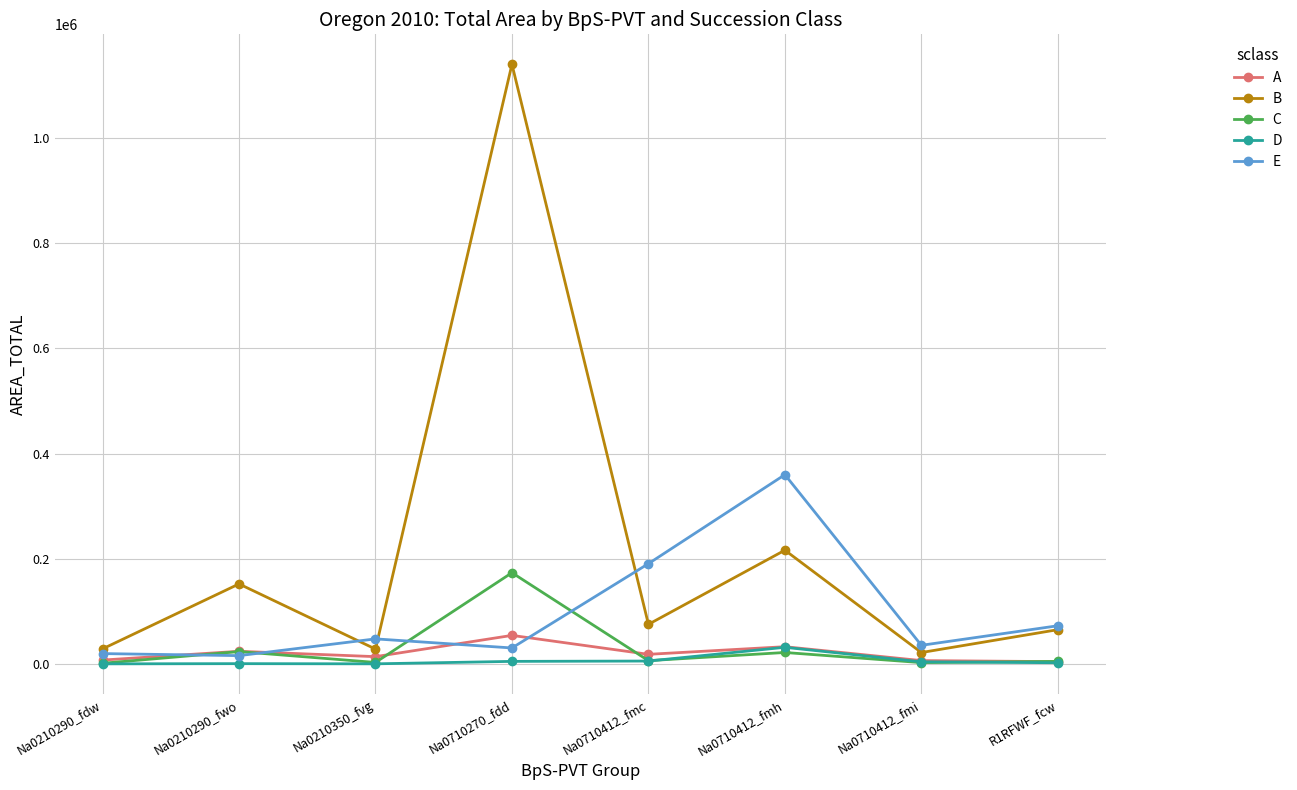

What is the difference between the maximum and second lowest values in the C series?

170913.2